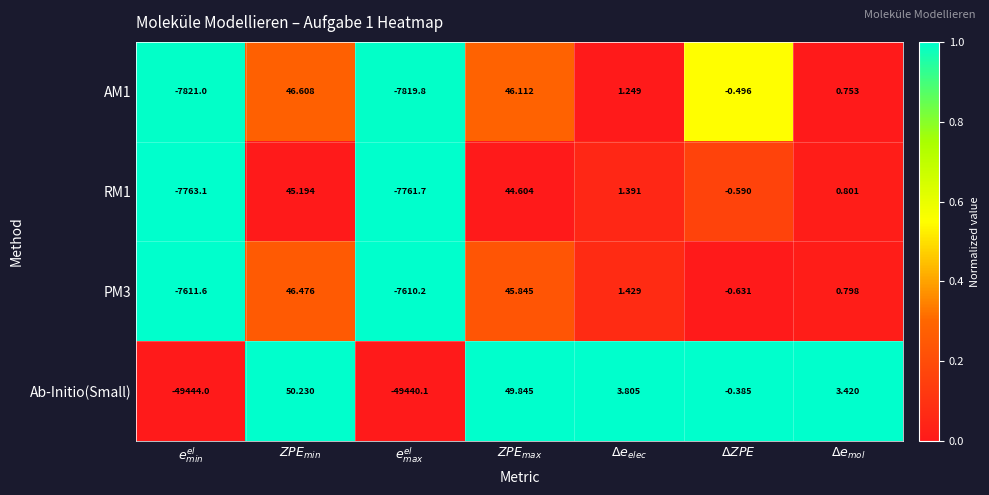

Which series has the largest range (max minus min)?

Ab-Initio(Small)